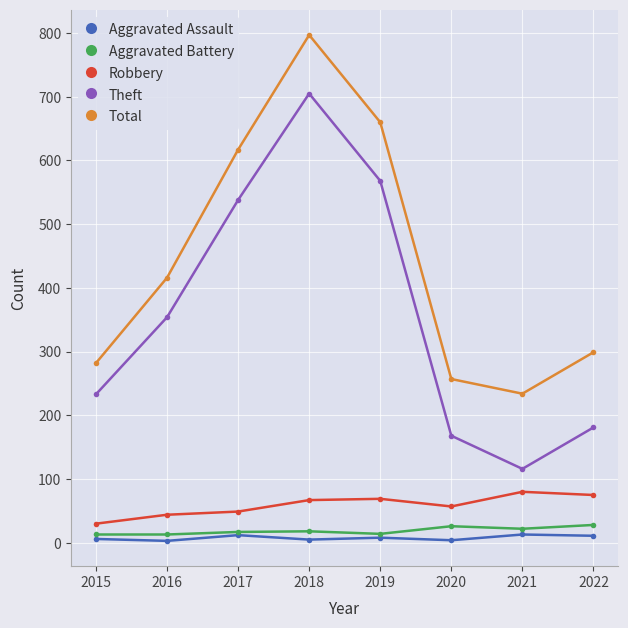

True or false: Robbery and Theft cross at least once.

False